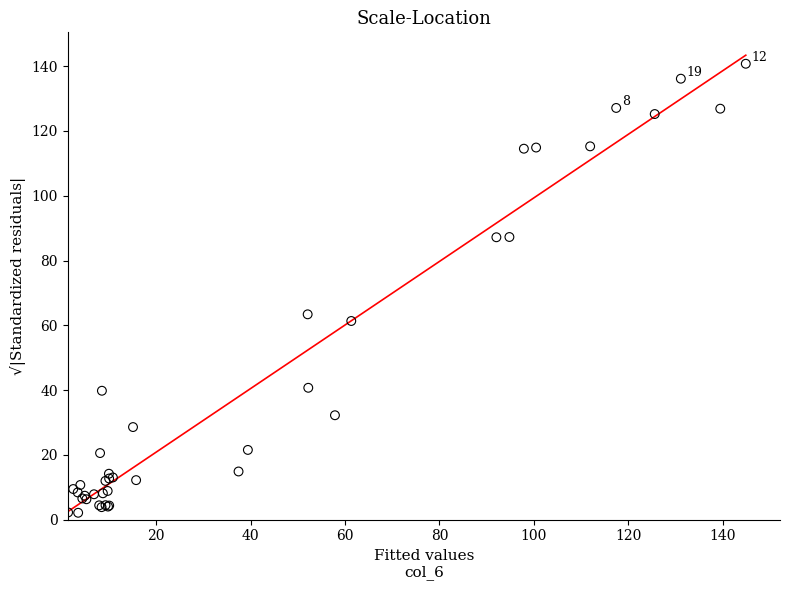

What Y value in the scatter plot is closest to 71?

63.4